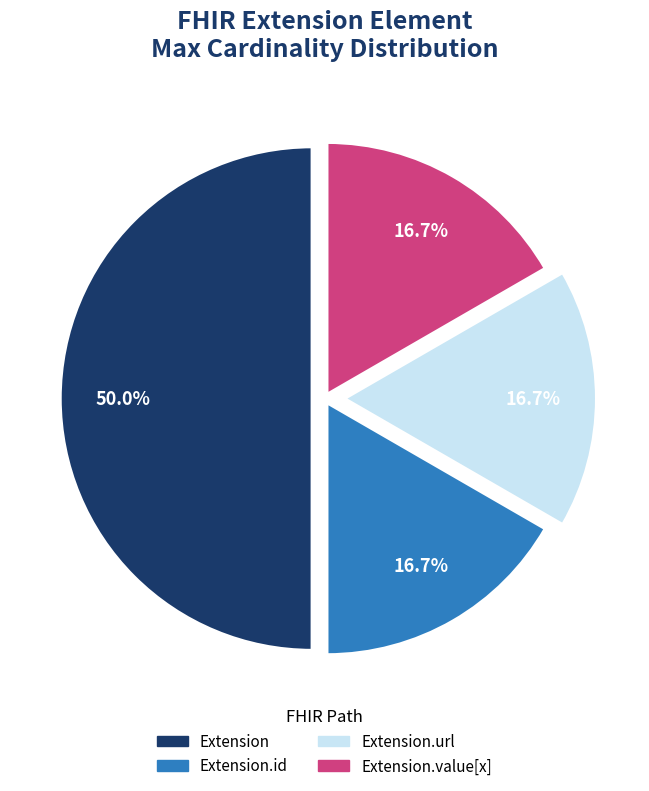

How many segments does this pie chart have?

4